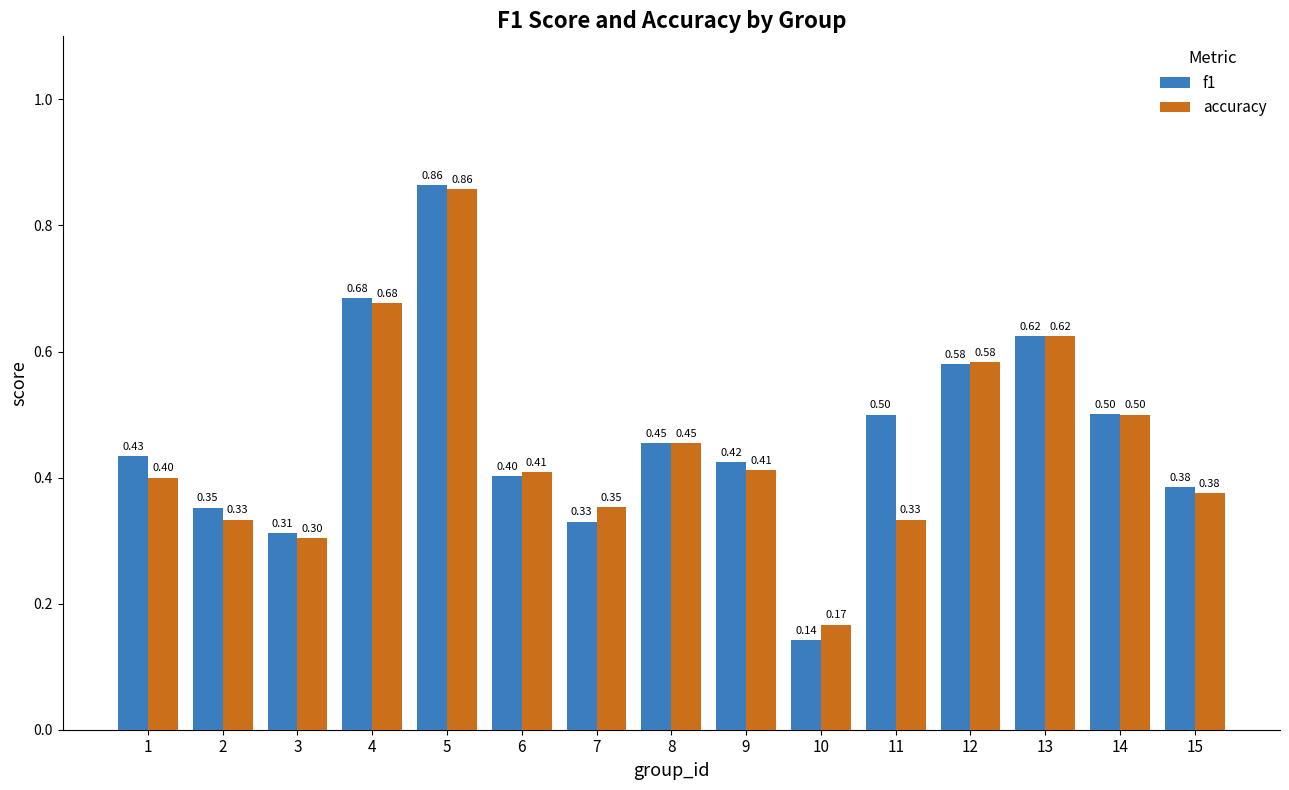

Rank the series by their average value, from lowest to highest.

accuracy, f1